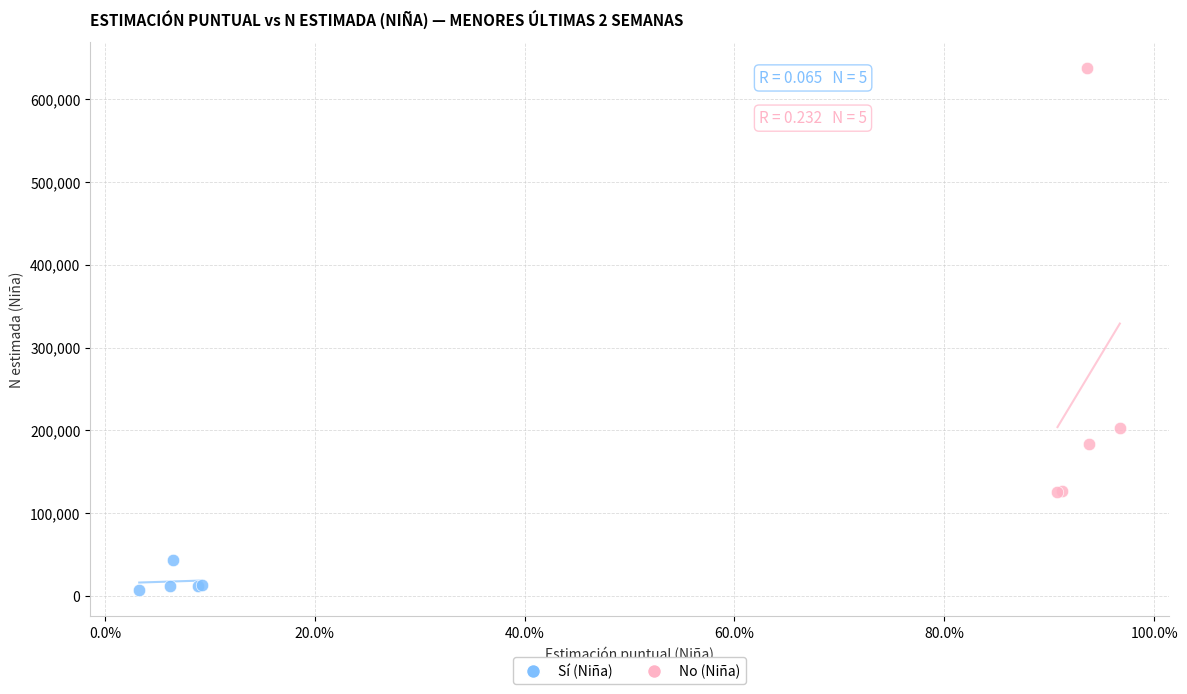

Which series has the widest spread of Y values?

No (Niña)